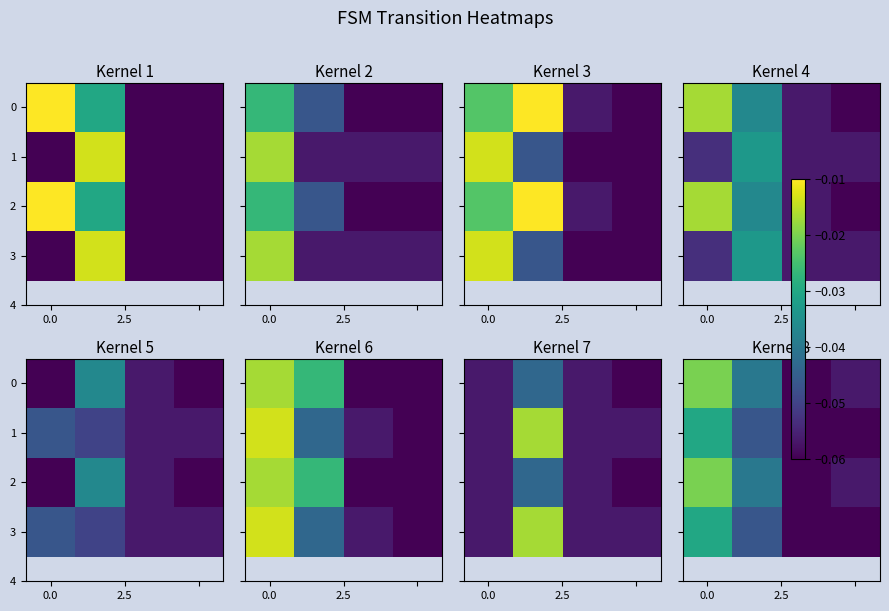

Rank the series at 0.0 from highest to lowest value.

0, 2, 1, 3